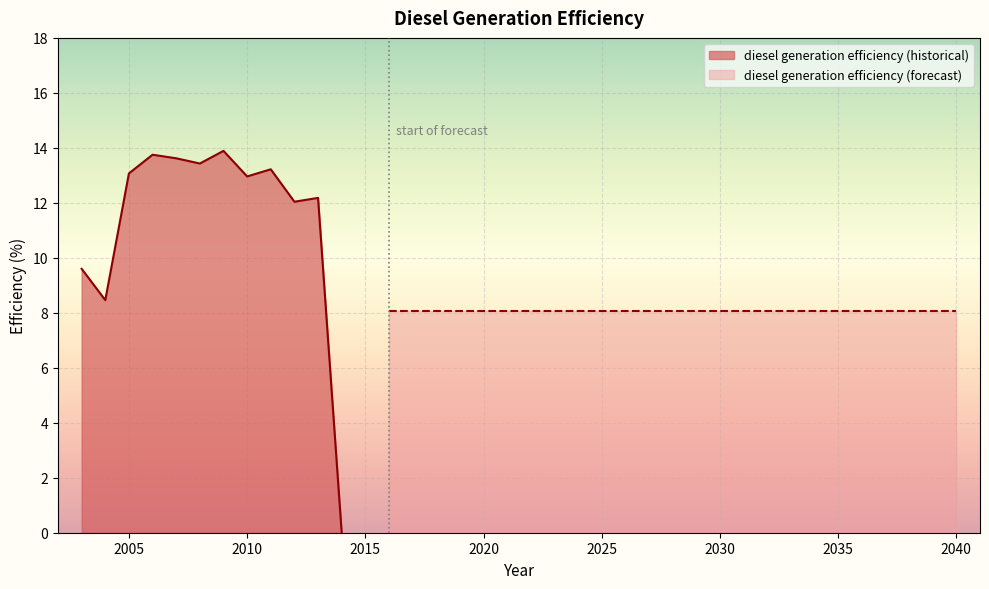

At which category does the chart reach its peak across all series?

2009